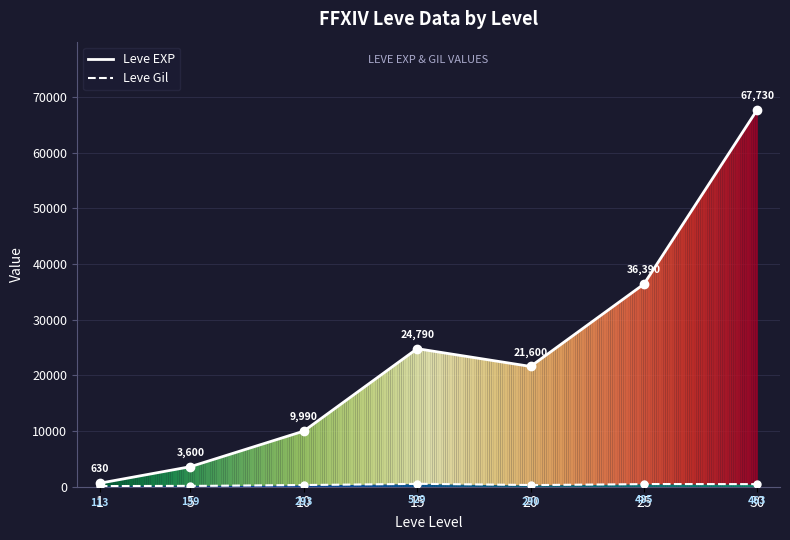

What is the highest value of the Leve EXP series?

67730.0